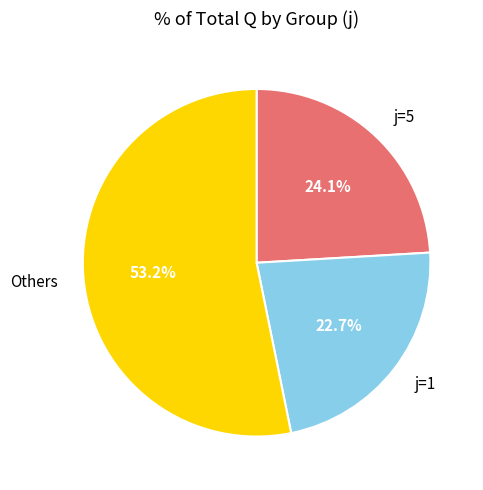

Rank the categories by value from highest to lowest.

Others, j=5, j=1